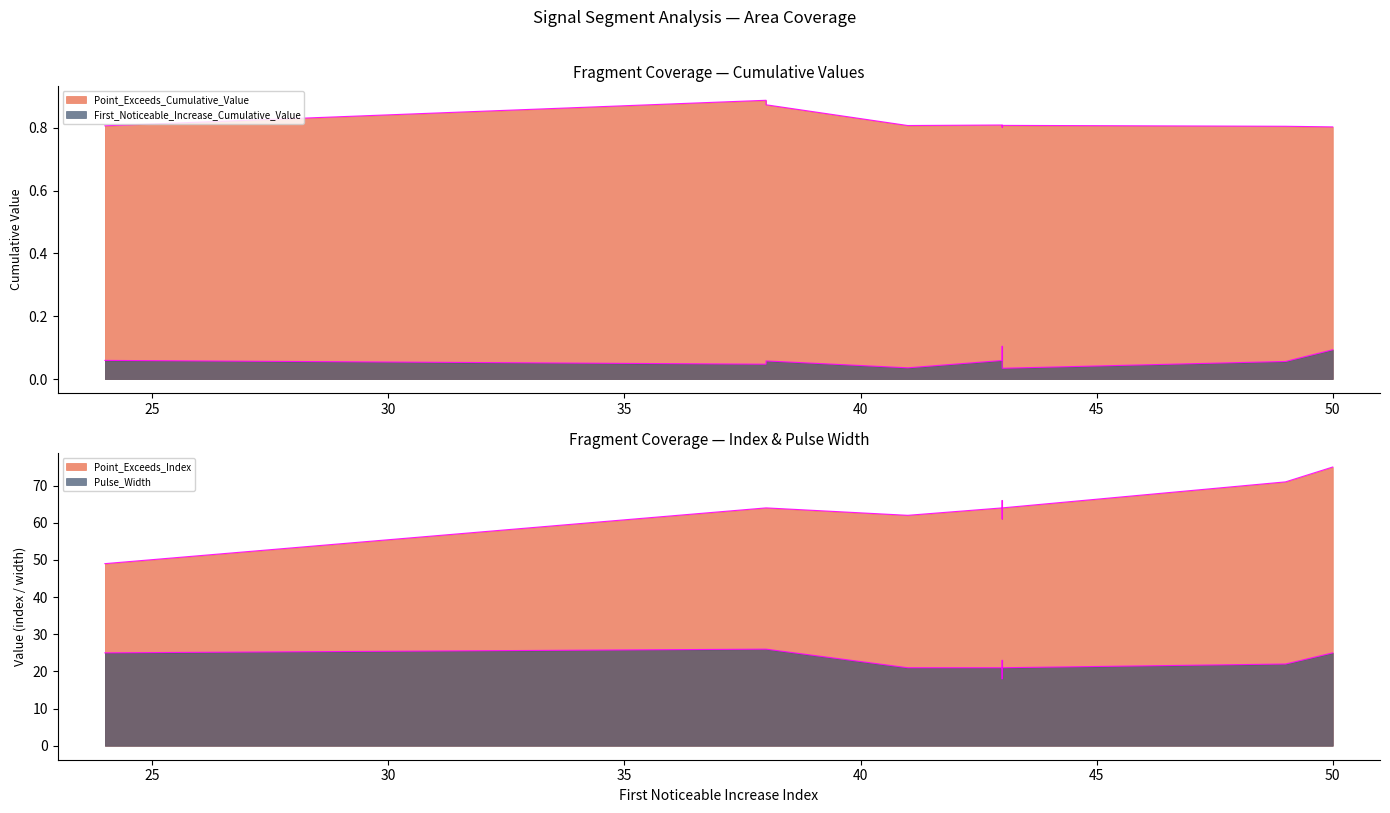

How many values in the Pulse_Width series are below 23?

5